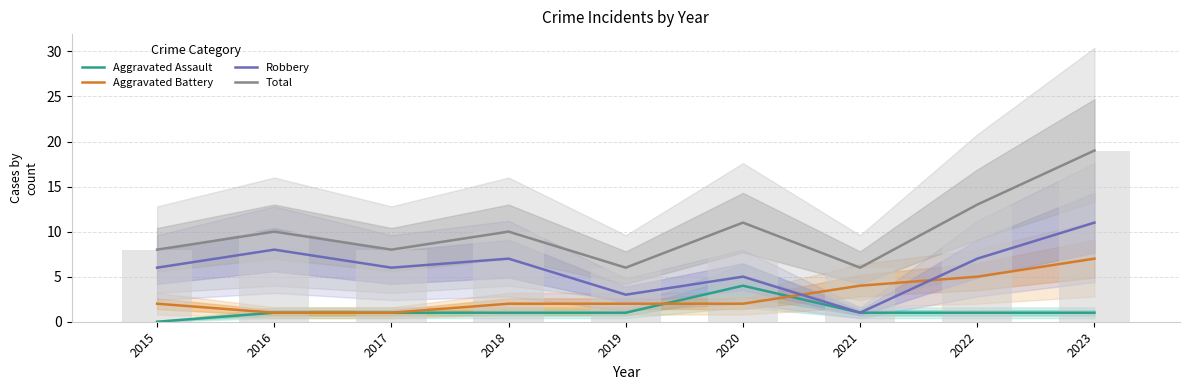

Which category has the lowest value in the Total series?

2019